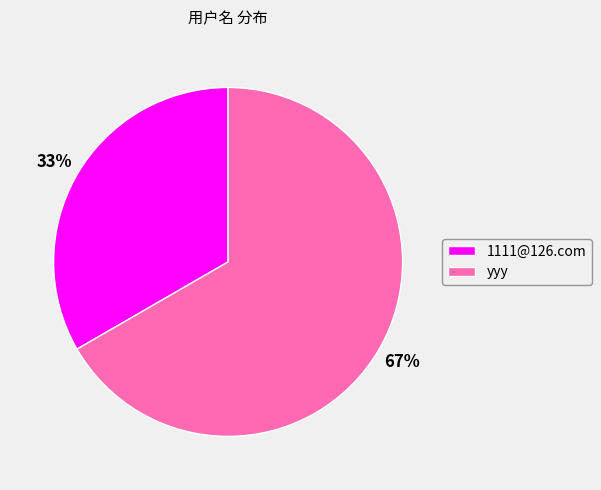

To the nearest percent, what is the average slice percentage?

50%